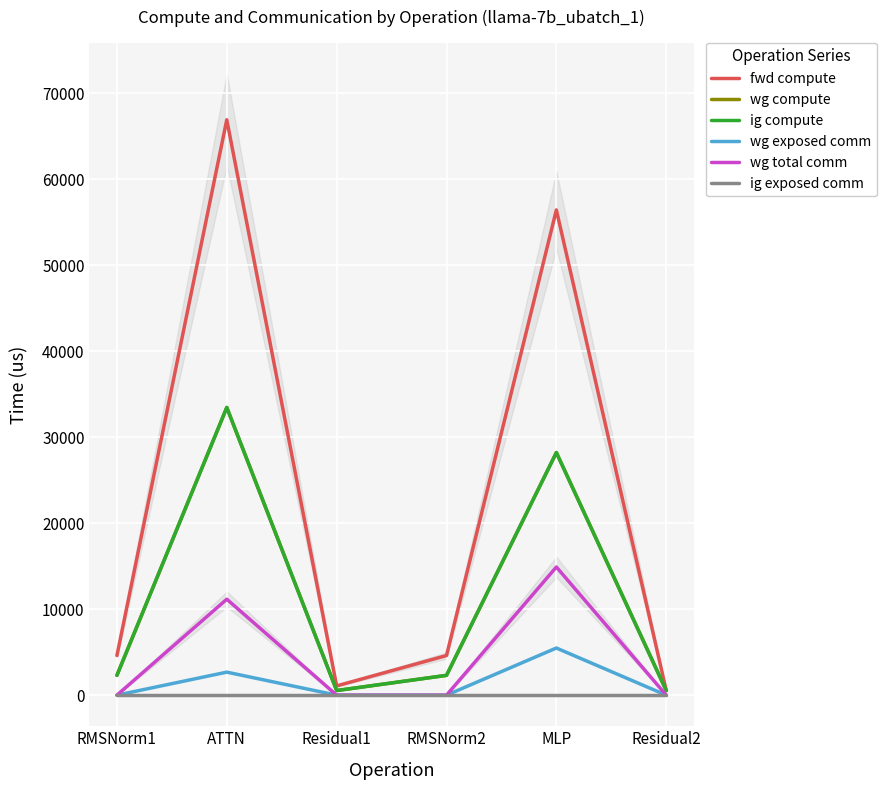

What is the difference between the maximum and minimum values in the wg total comm series?

14903.8